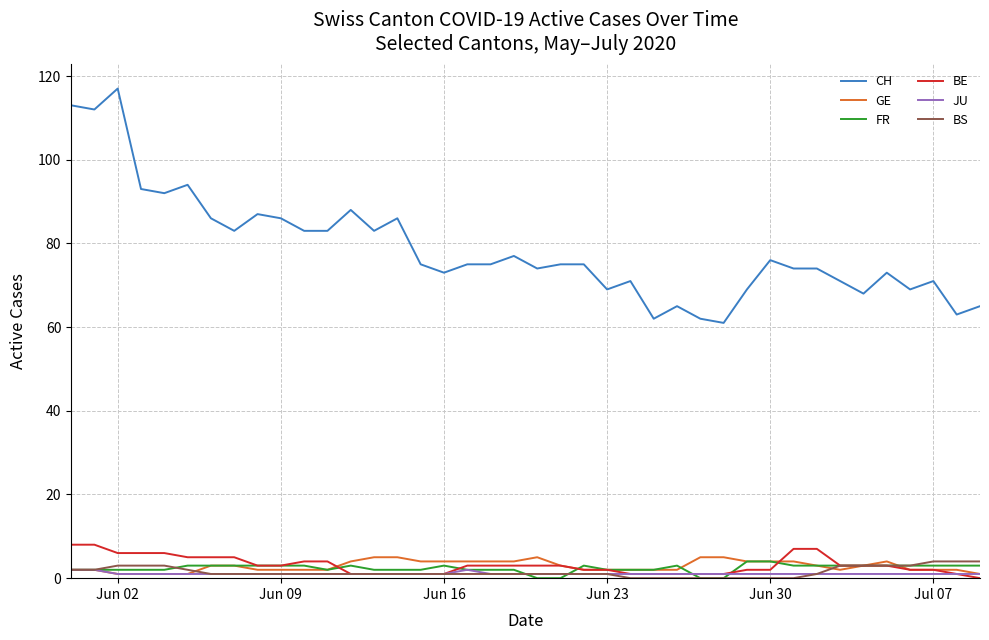

Which series has the widest spread of values?

CH